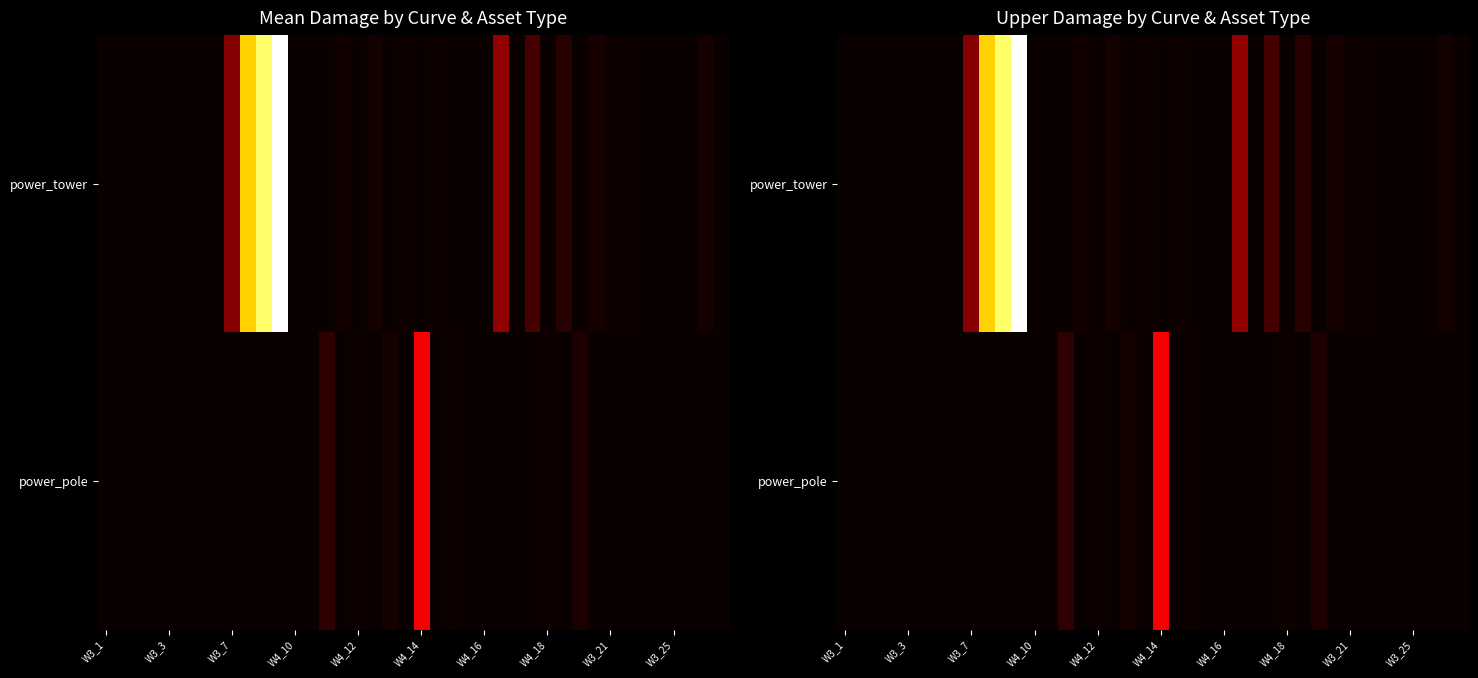

What is the average value of the power_tower series?

0.1